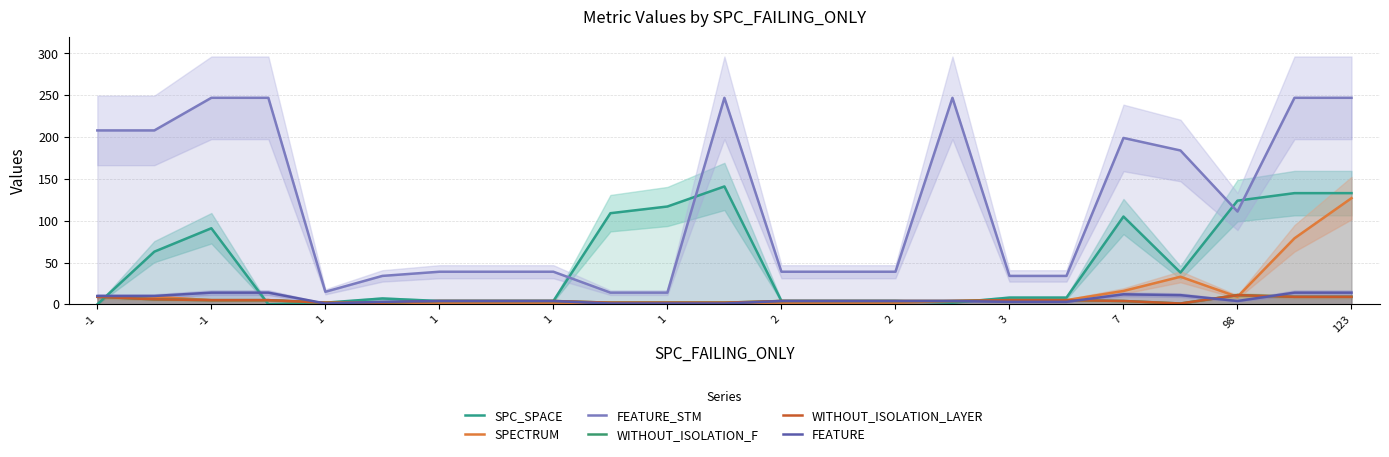

The SPECTRUM series shows 2 at 2. True or false?

True